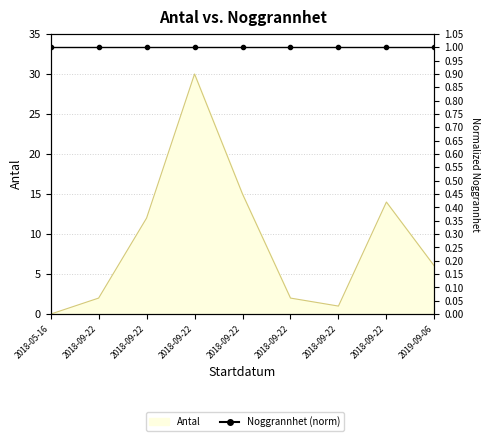

What is the sum of the values at 2018-09-22 and 2019-09-06?

8